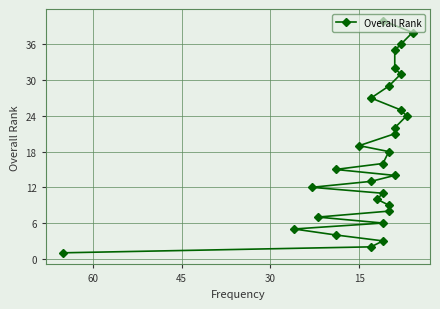

How many values exceed 16?

14